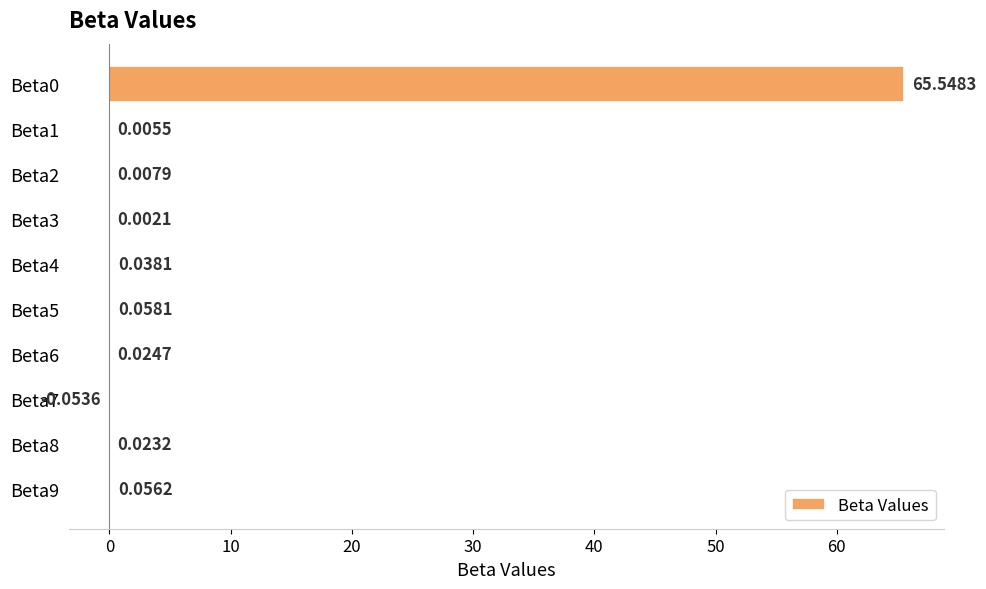

What is the sum of the values at Beta5 and Beta0?

65.6